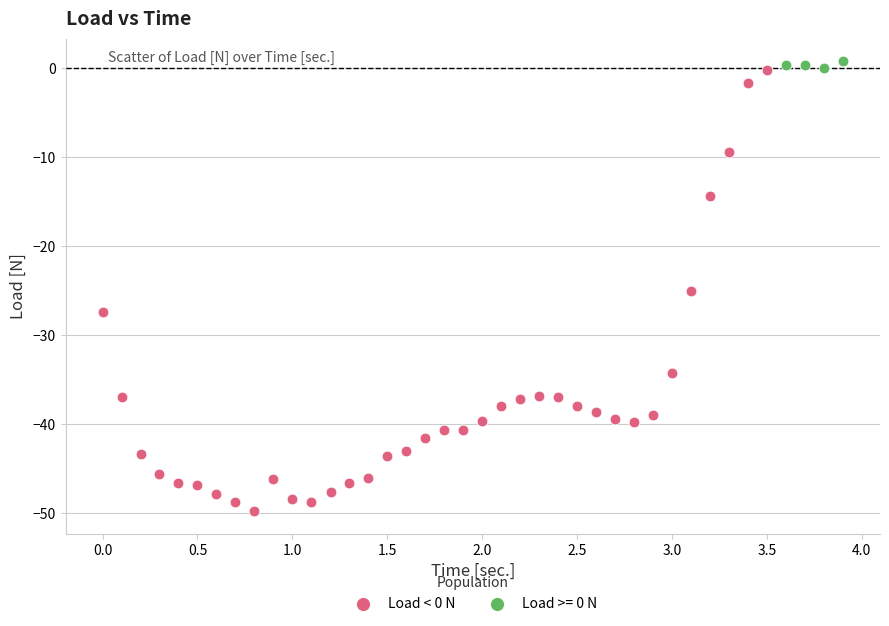

Which series has the largest Y range (max minus min)?

Load < 0 N